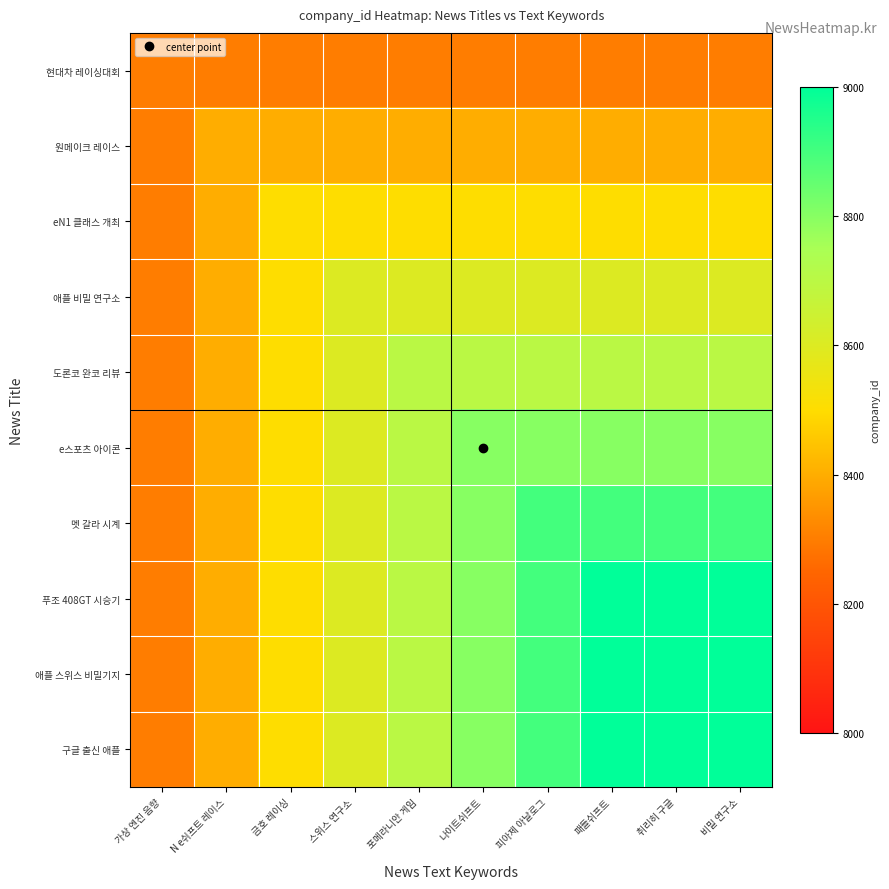

At which category is the sum across all series the highest?

패들쉬프트